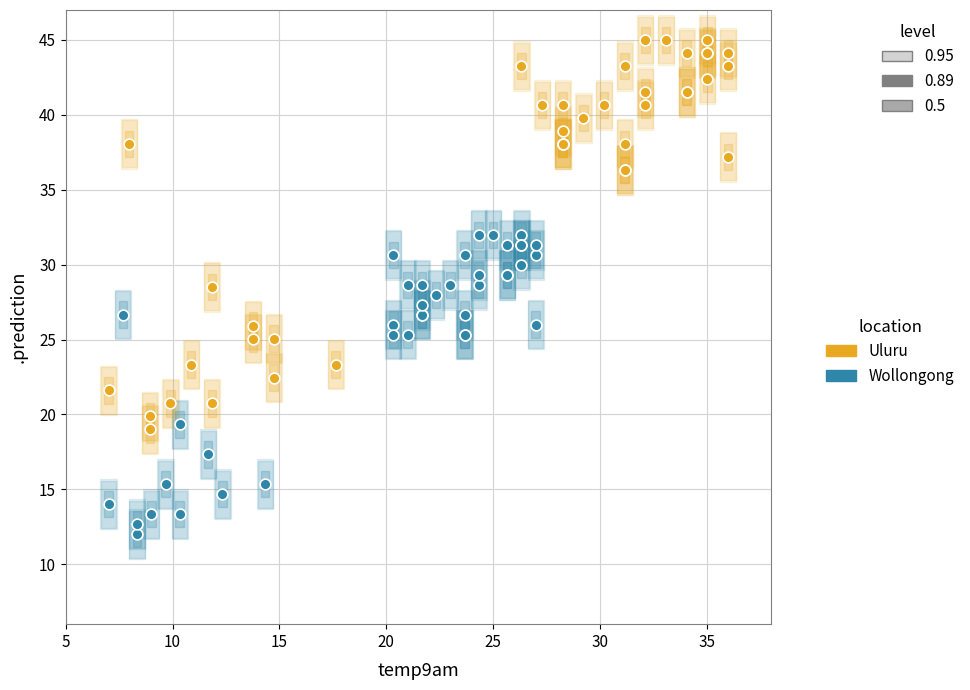

Which series reaches the maximum Y coordinate?

Uluru